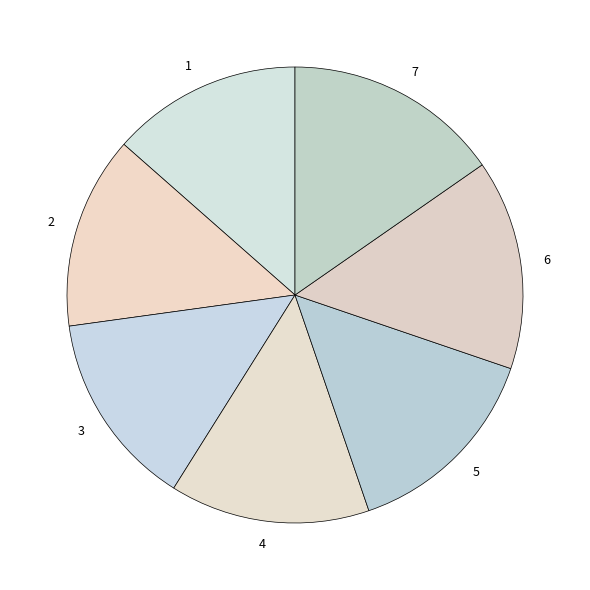

Is there any slice that represents more than half of the pie?

No